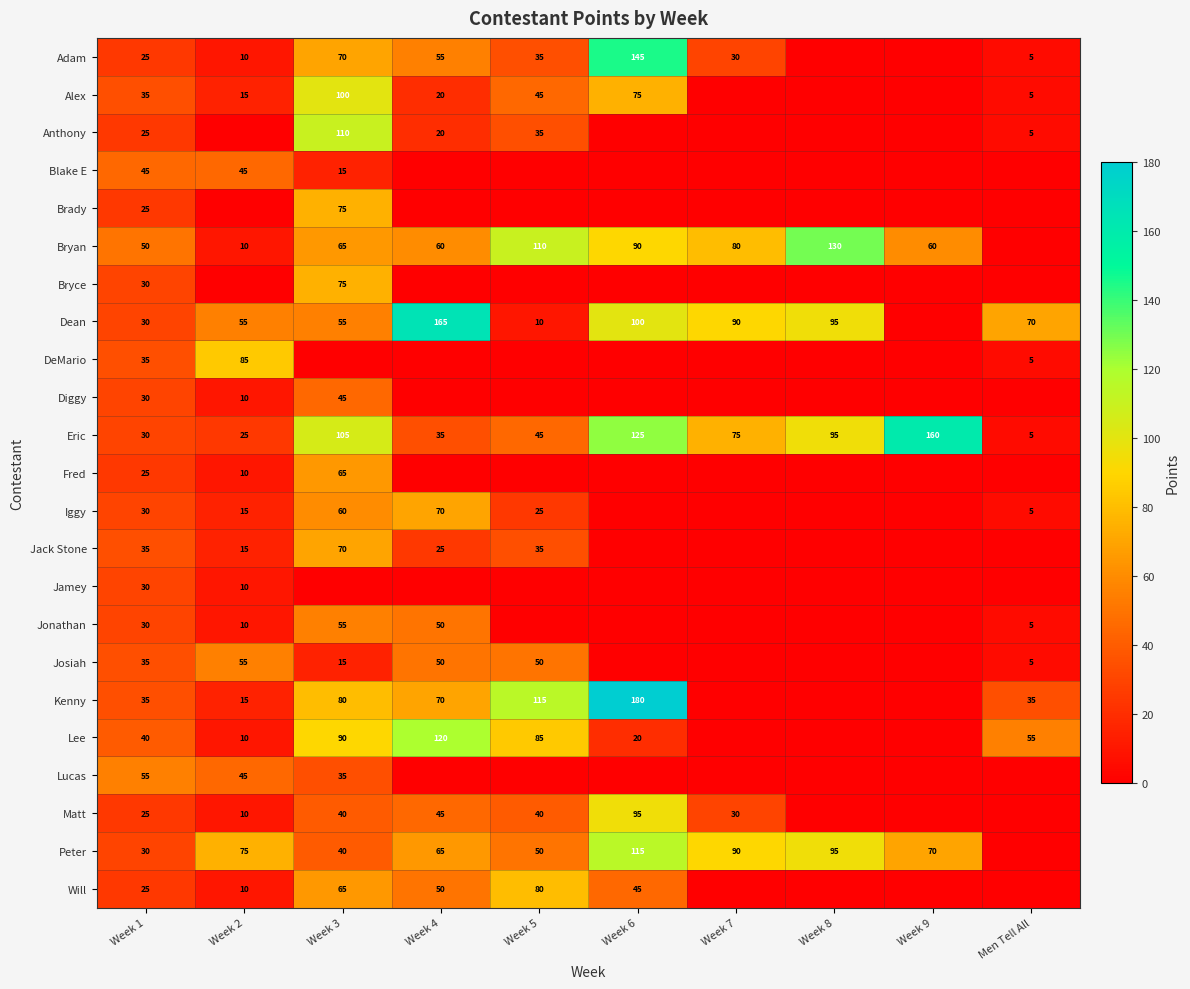

Which category has the highest value across all series?

Week 6